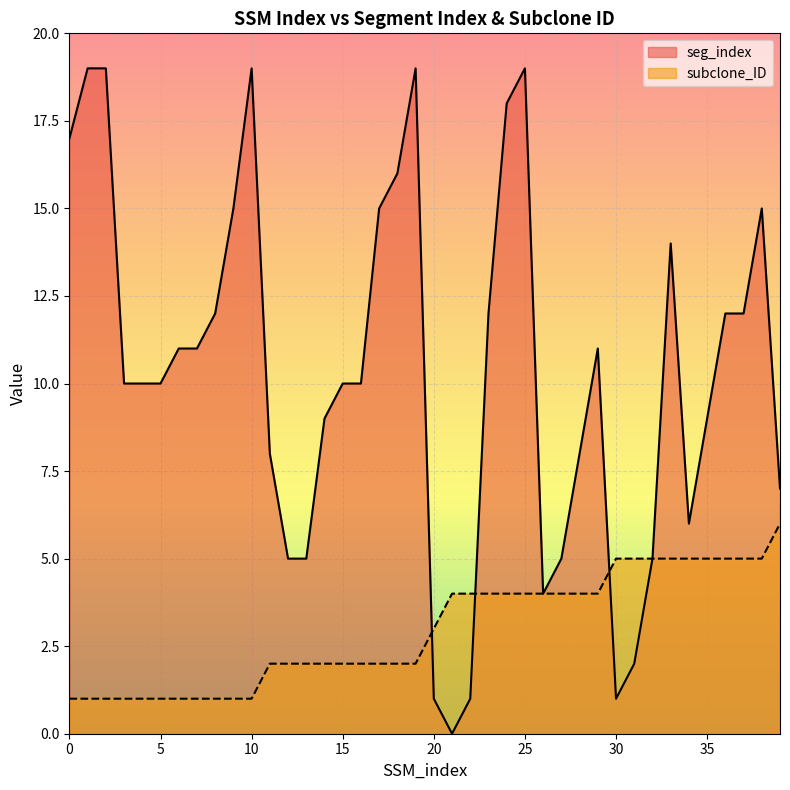

How many series are shown in this chart?

2